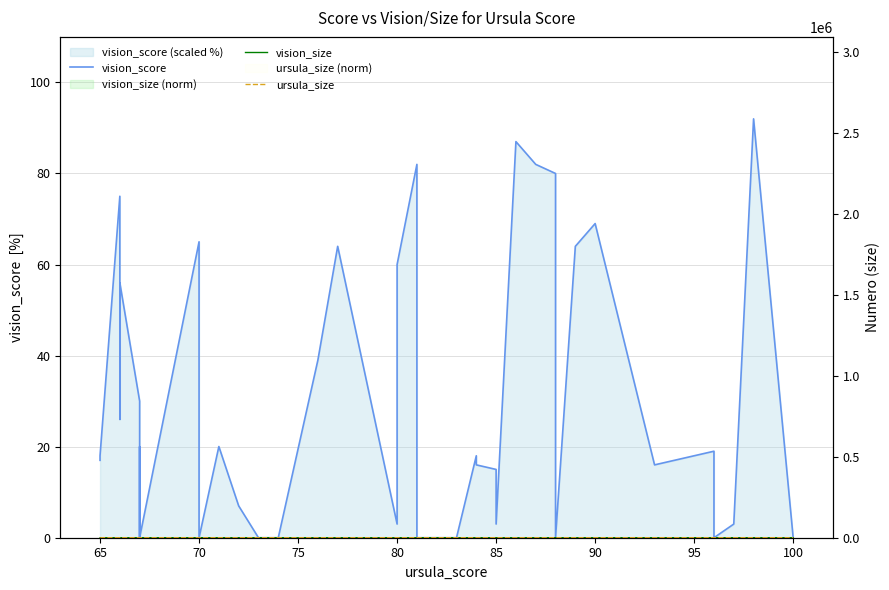

Is it true that vision_score equals 29.6 at 65?

False